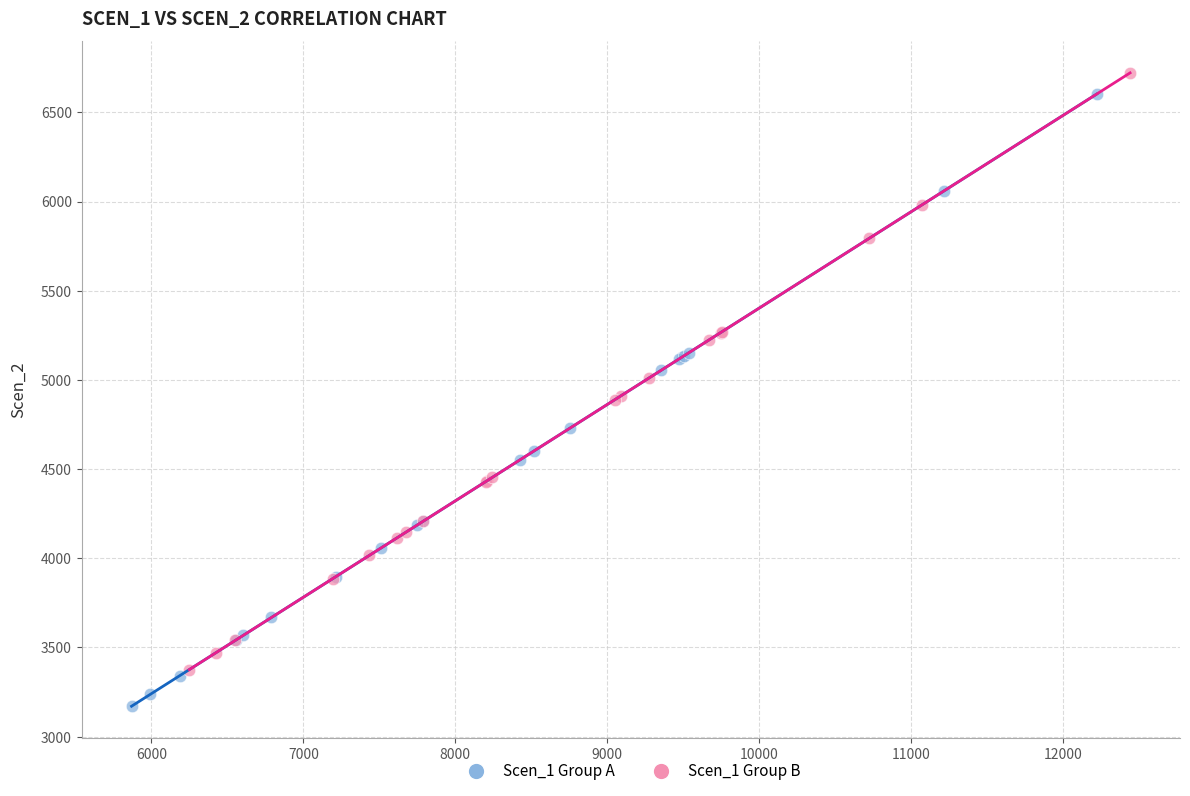

What are all the series names shown in the legend?

Scen_1 Group A, Scen_1 Group B